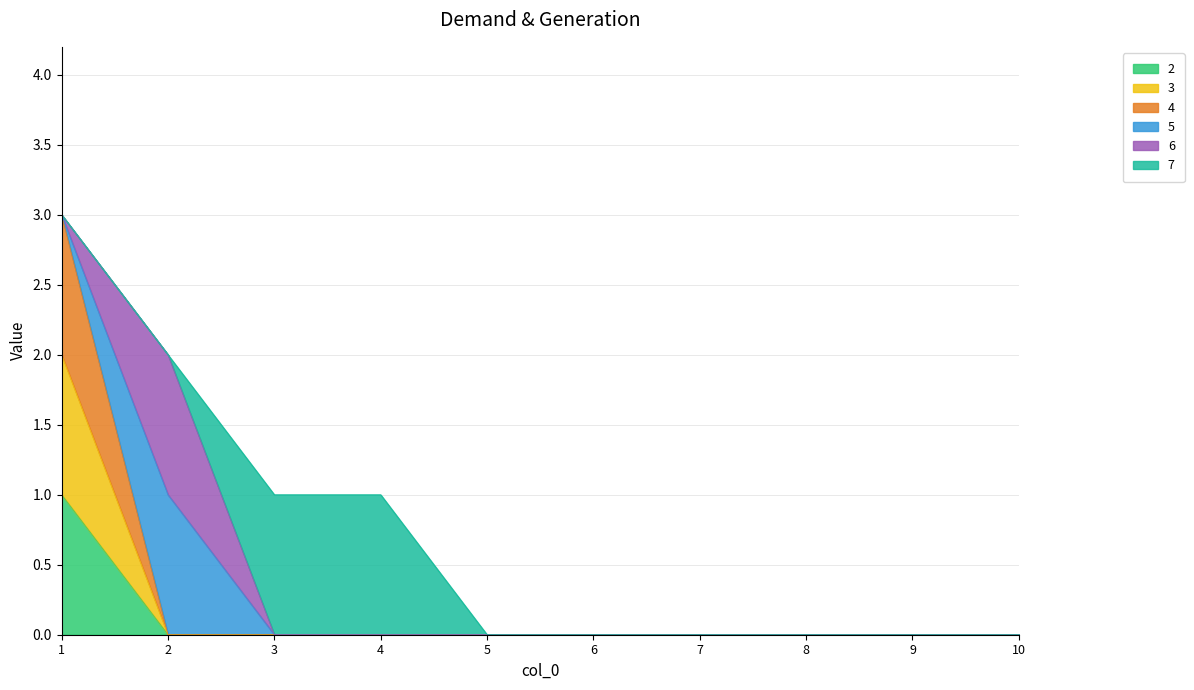

Which series has the largest range (max minus min)?

4